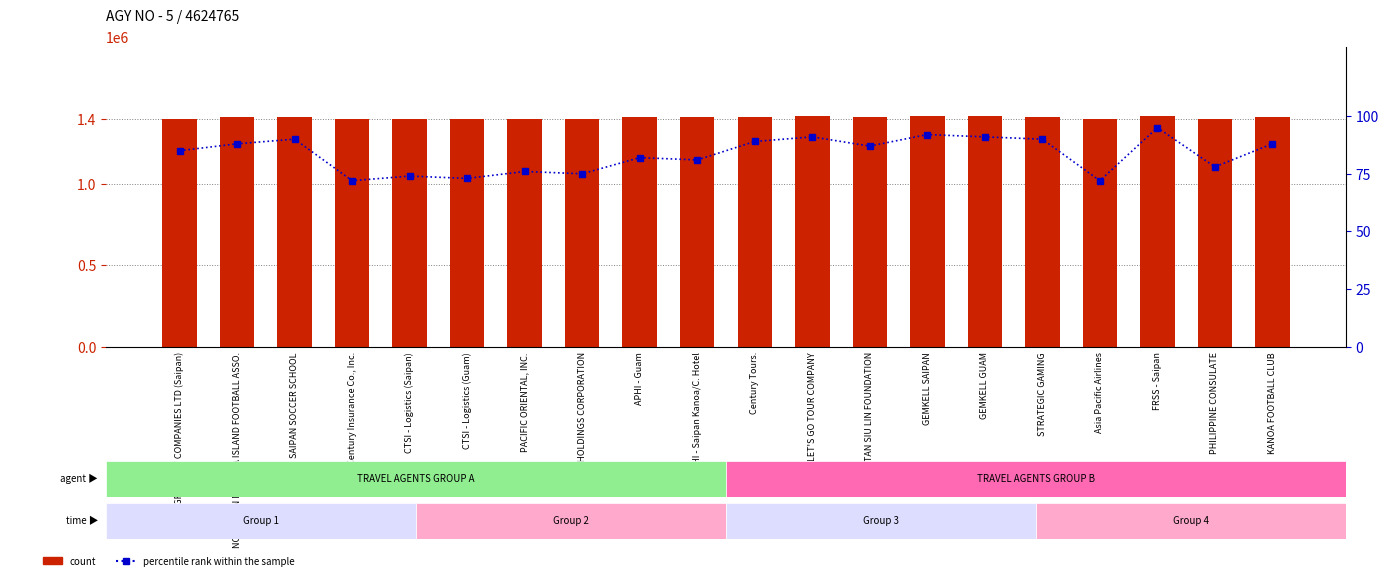

At how many categories does at least one series exceed 301803?

20